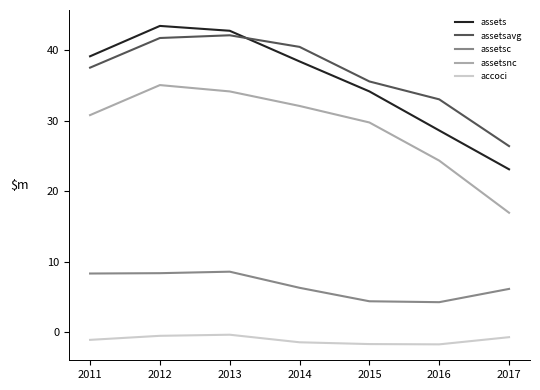

What is the maximum value shown in the chart?

43.4